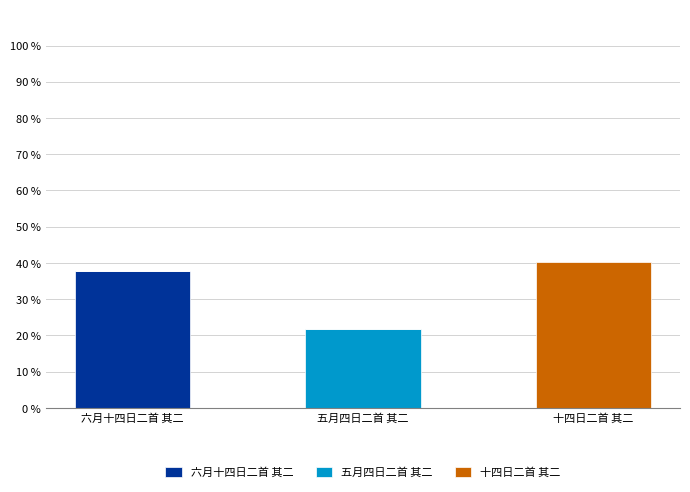

What is the total value across all series at 十四日二首 其二?

40.4